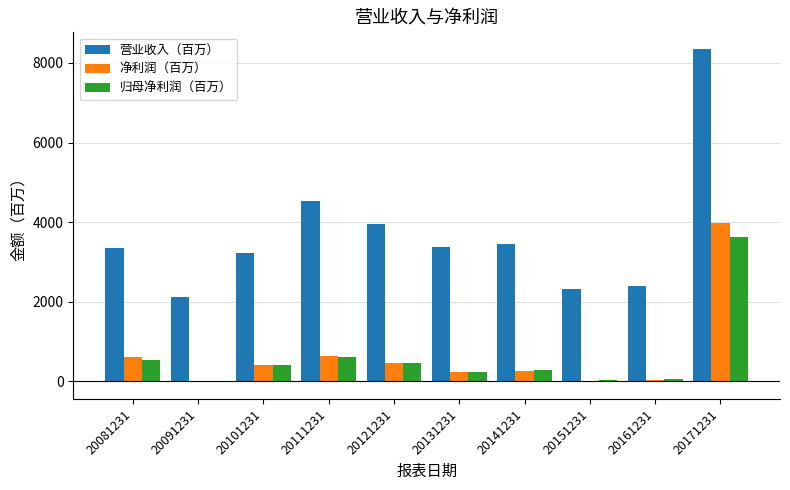

The 净利润（百万） series shows 3972.2 at 20171231. True or false?

True